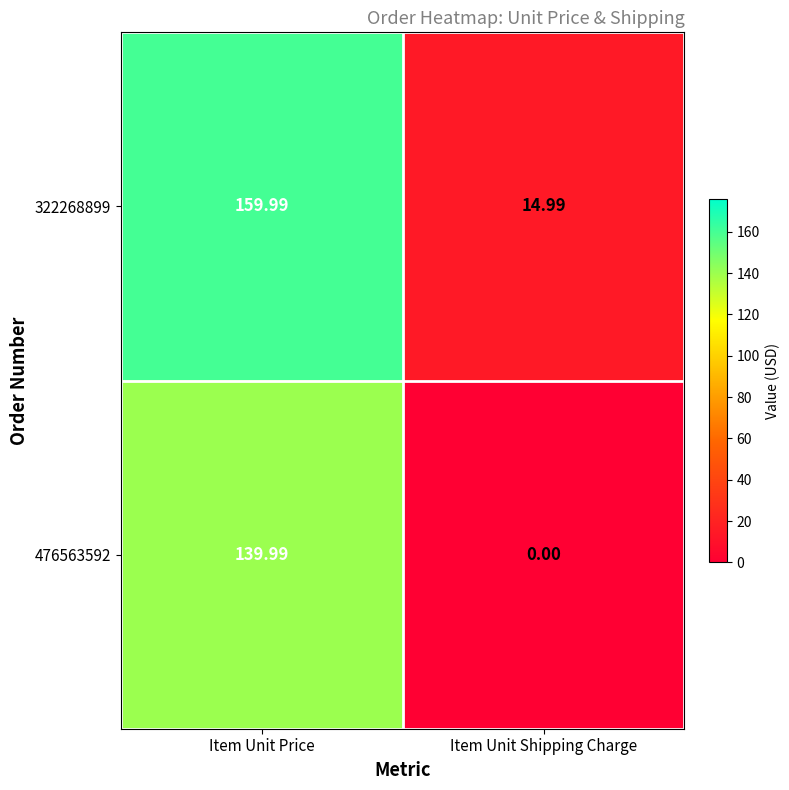

At which category is the sum across all series the highest?

Item Unit Price